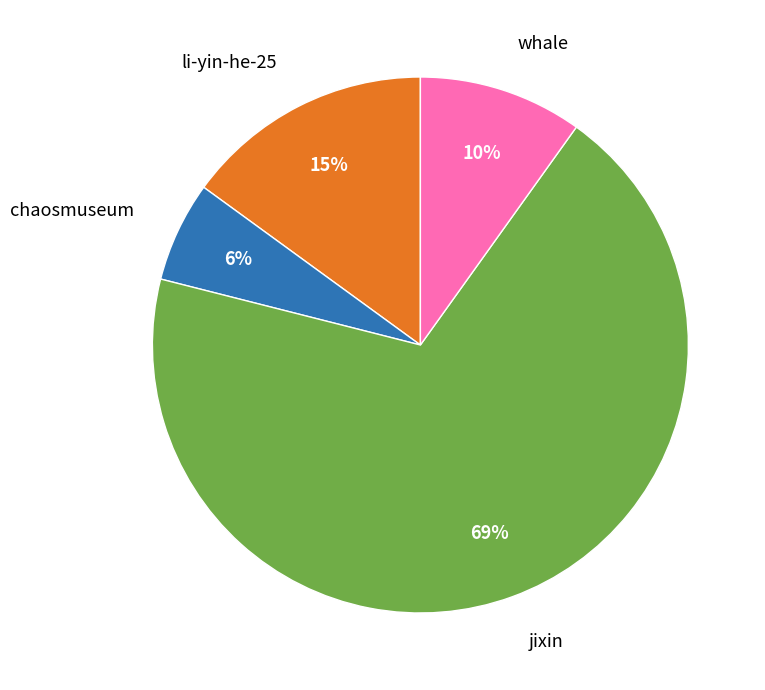

To the nearest percent, what is the difference between the largest and smallest slice percentages?

63%